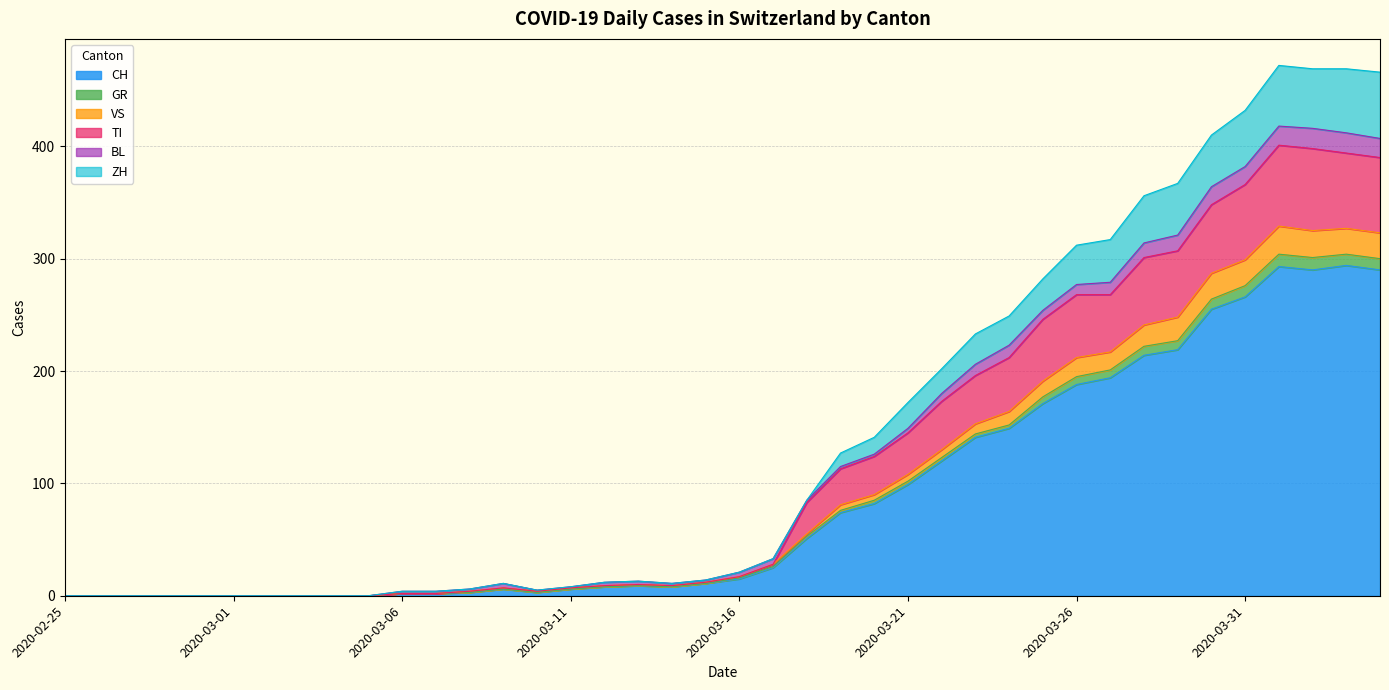

Which category has the lowest value across all series?

2020-02-25